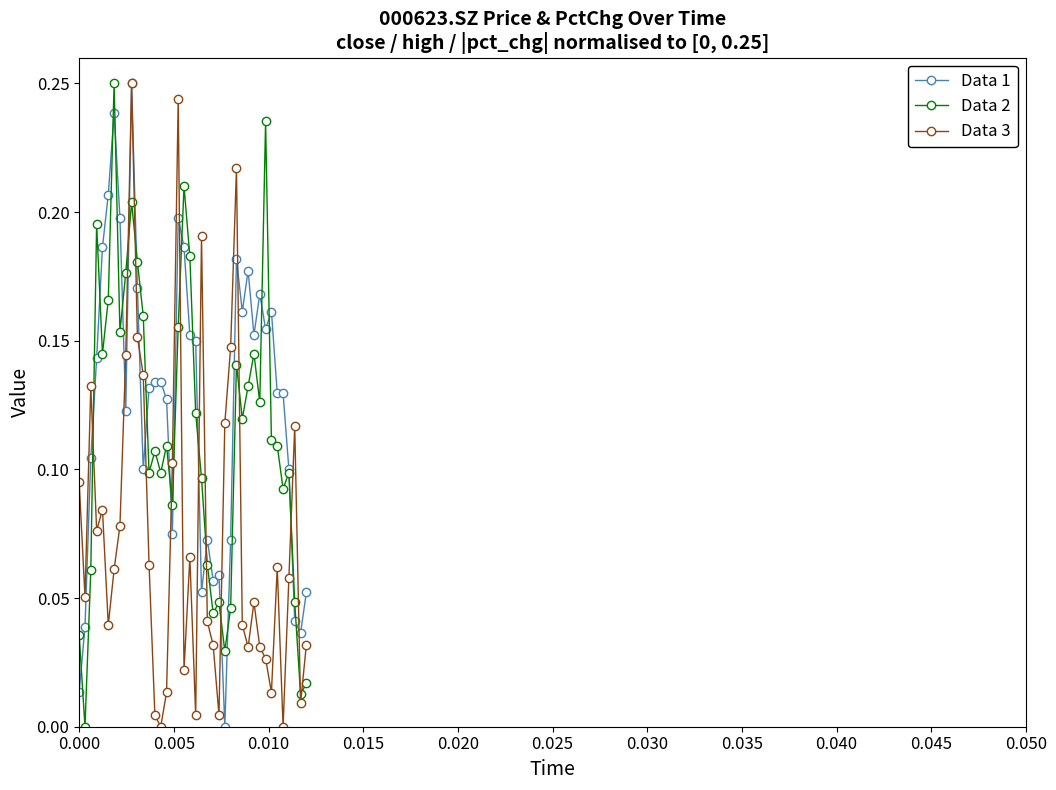

True or false: Data 2 and Data 1 intersect in this chart.

True